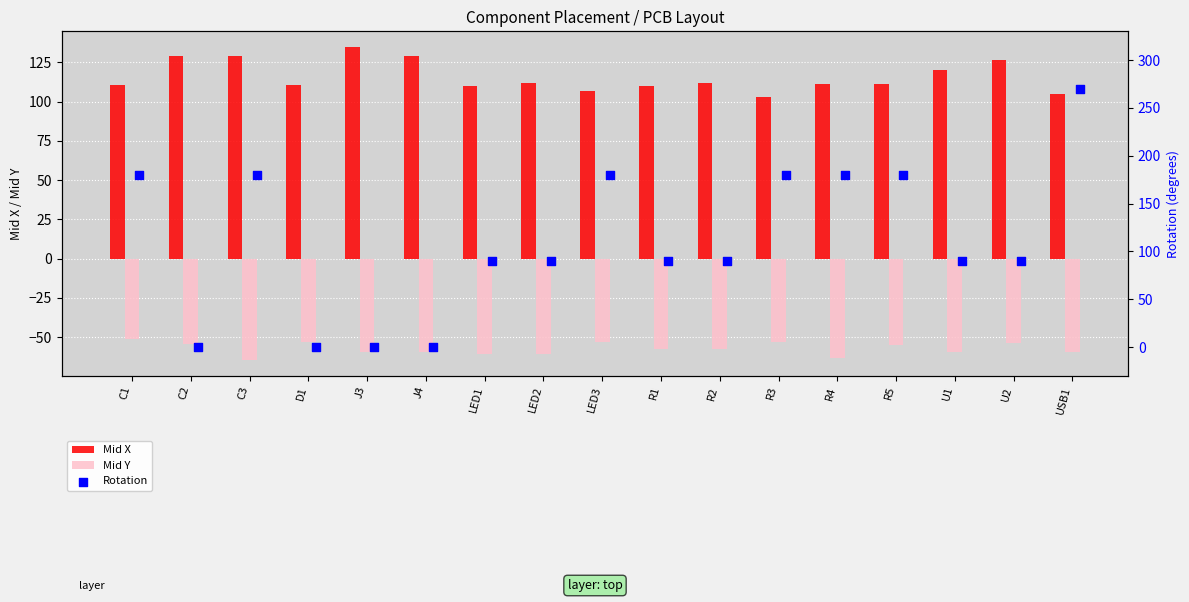

The value of Mid Y at U1 is -59.2. True or false?

True